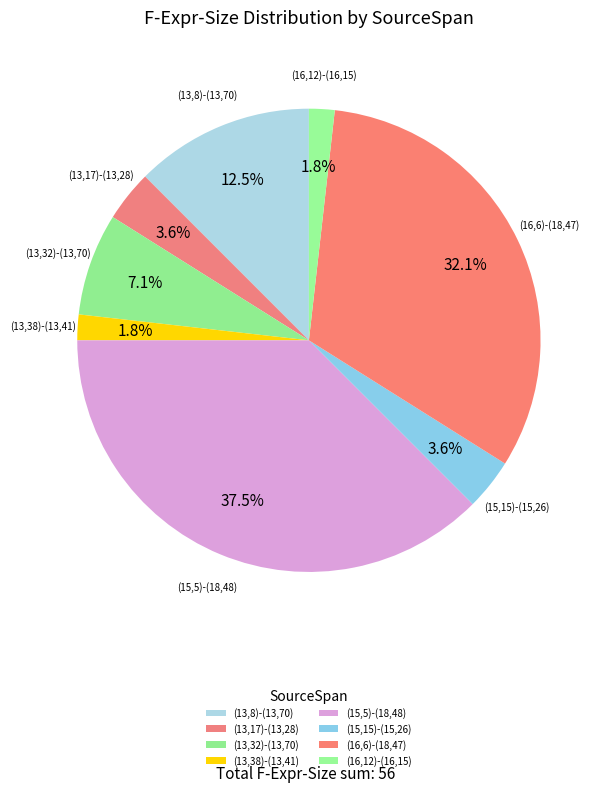

How many slices are in this pie chart?

8